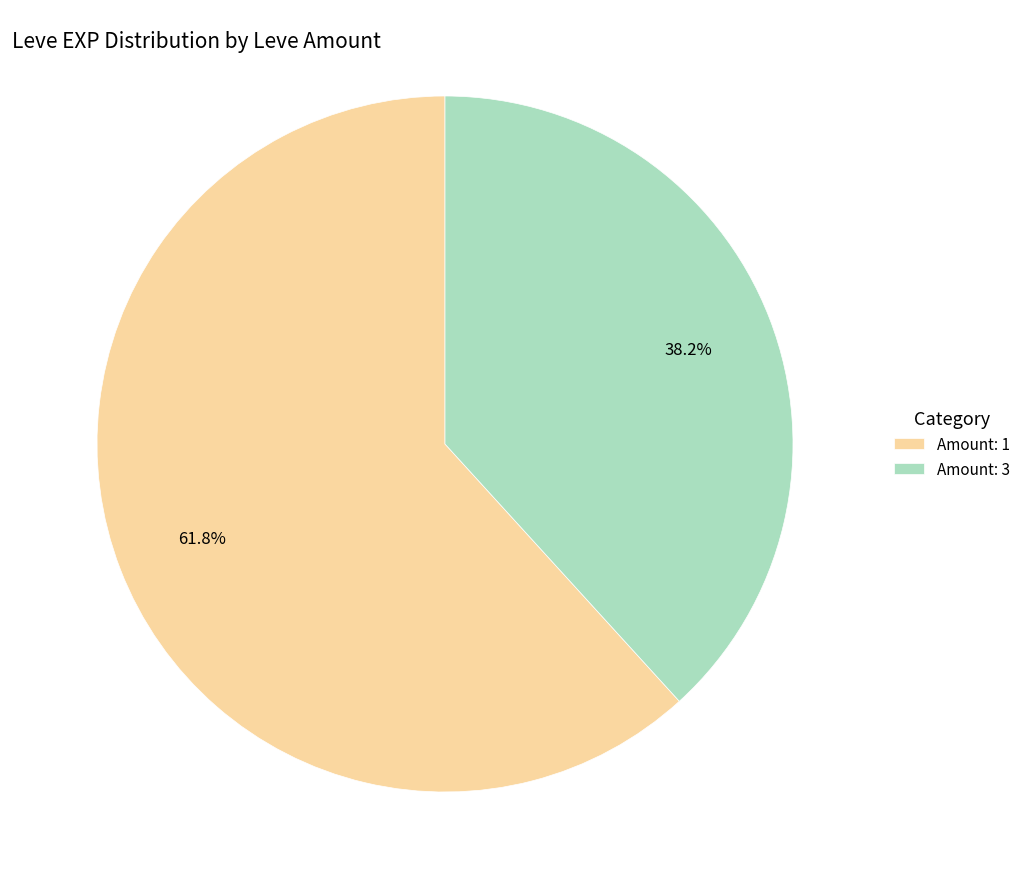

Does any single category account for the majority?

Yes